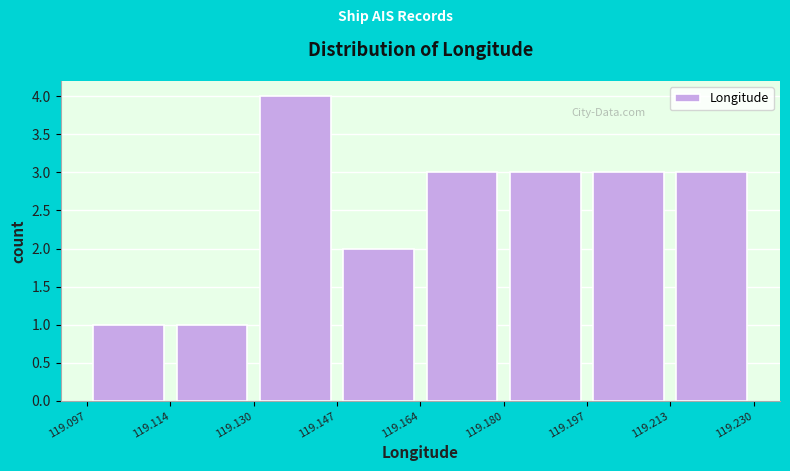

Over which range of the x-axis is the bar tallest?

119.130 to 119.147